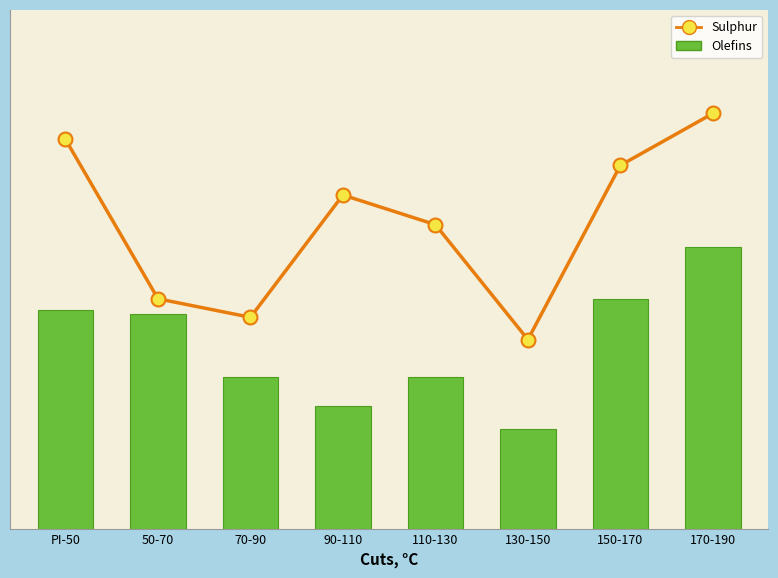

The value of Sulphur at 70-90 is 57. True or false?

True